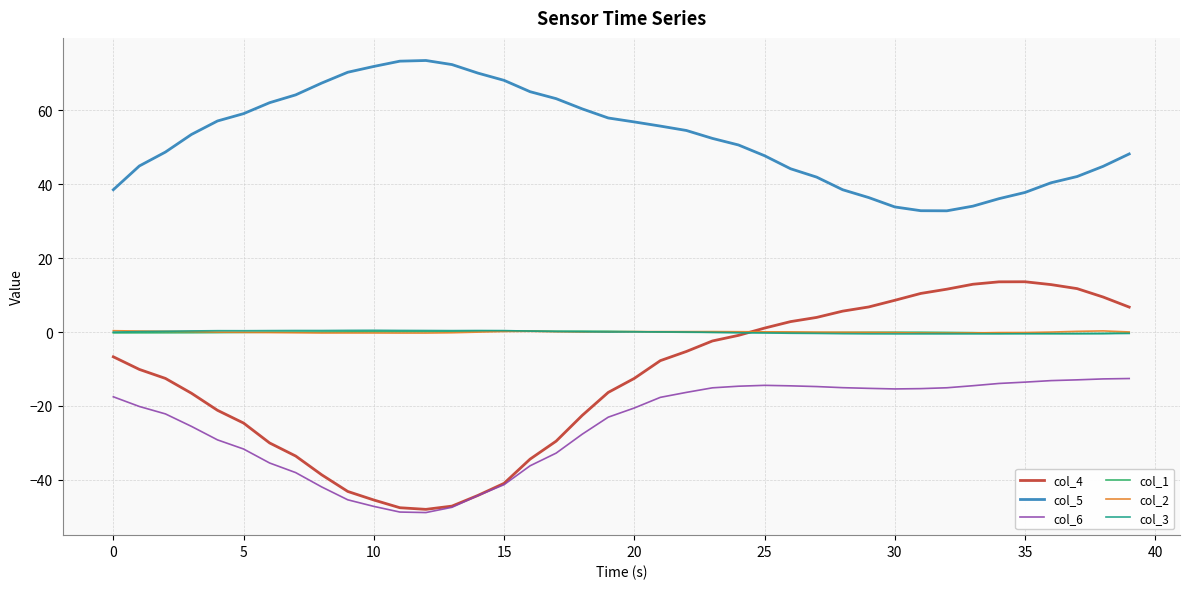

What is the highest value of the col_4 series?

13.6